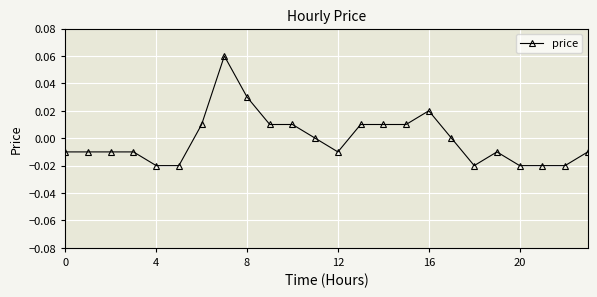

True or false: the data has more than 0 interior local peaks.

True